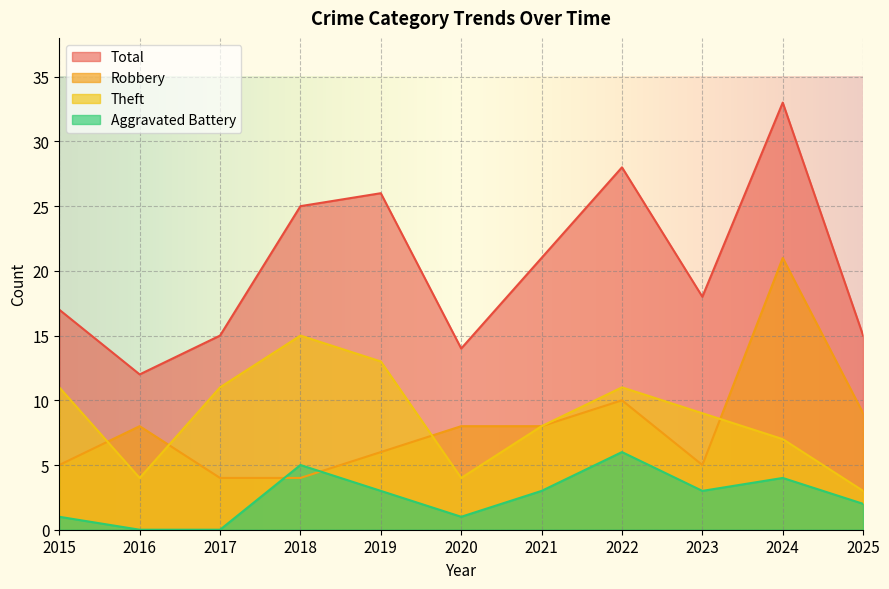

At how many categories does at least one series exceed 12?

10